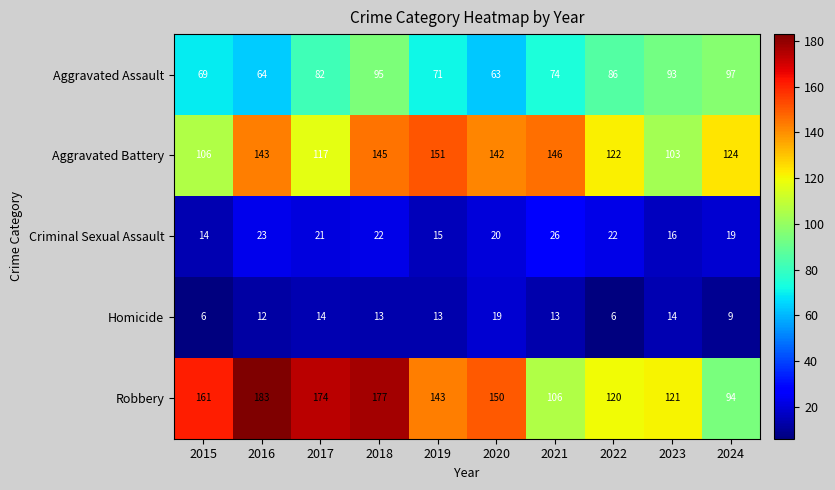

What is the maximum value for Homicide?

19